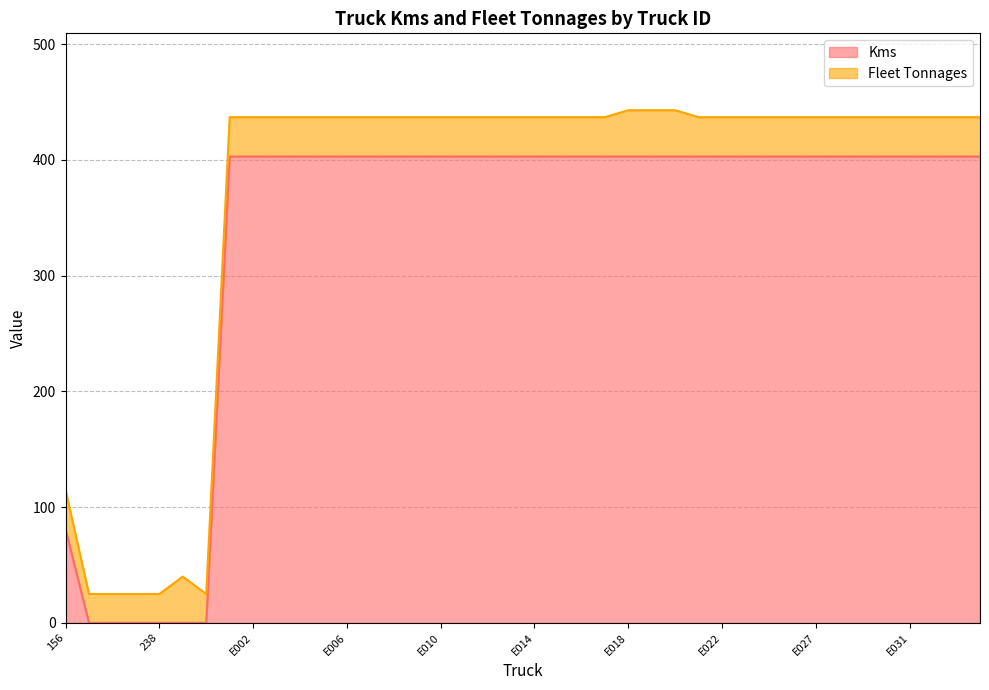

Reading left to right, extract all data points from this chart.

81	0	0	0	0	0	0	403	403	403	403	403	403	403	403	403	403	403	403	403	403	403	403	403	403	403	403	403	403	403	403	403	403	403	403	403	403	403	403	403